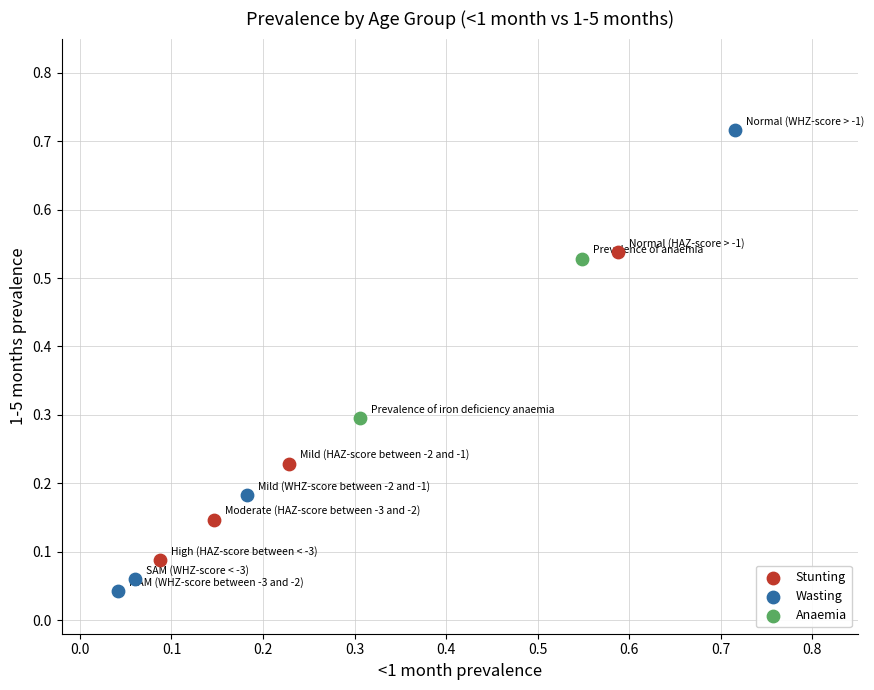

Which series reaches the maximum Y coordinate?

Wasting